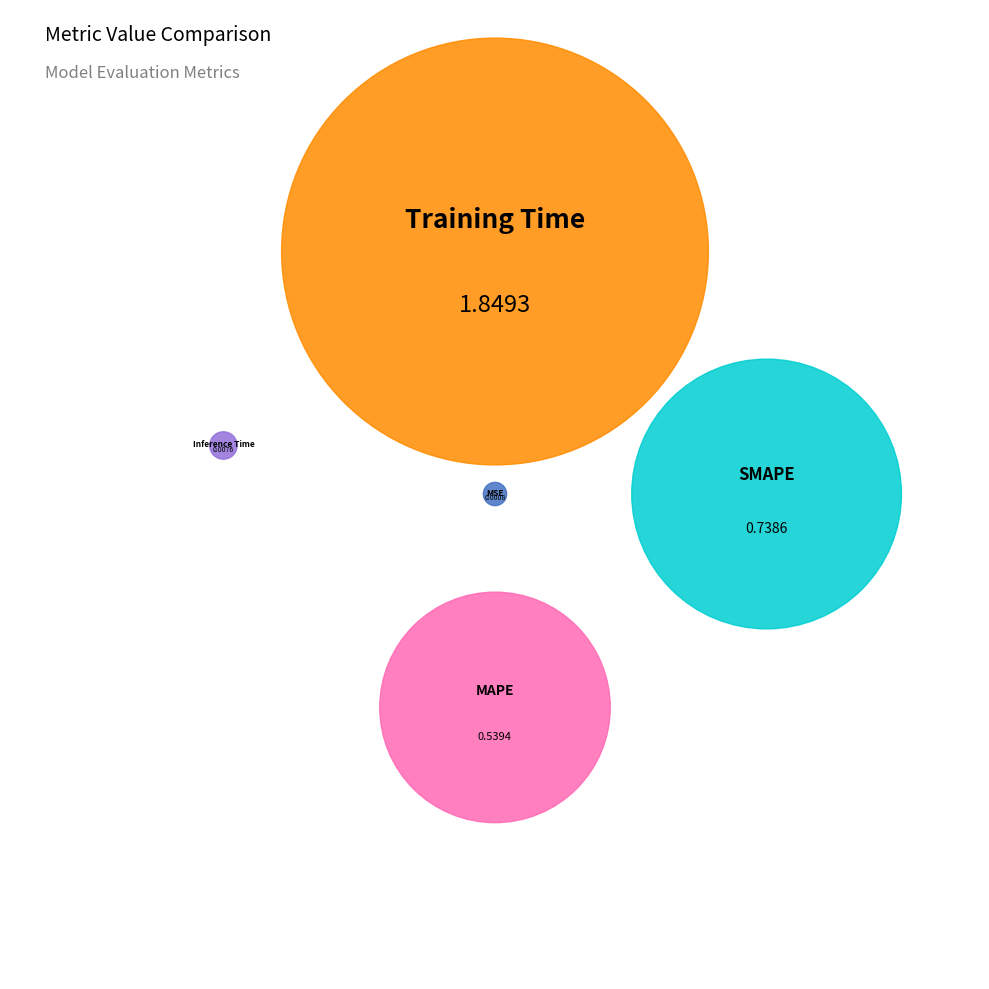

To the nearest percent, what percentage of the pie is MAPE?

17%